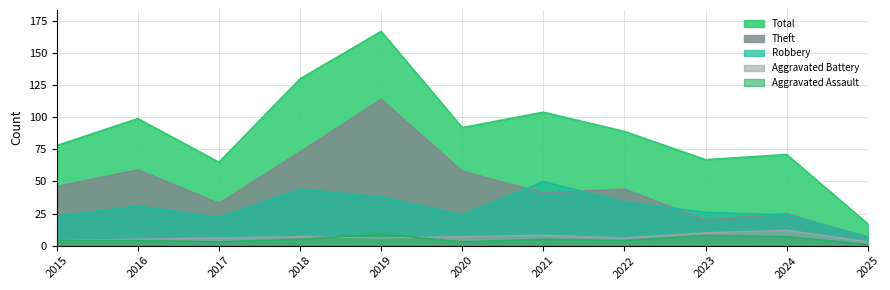

In Total, how many points are higher than both neighbors (excluding endpoints)?

4